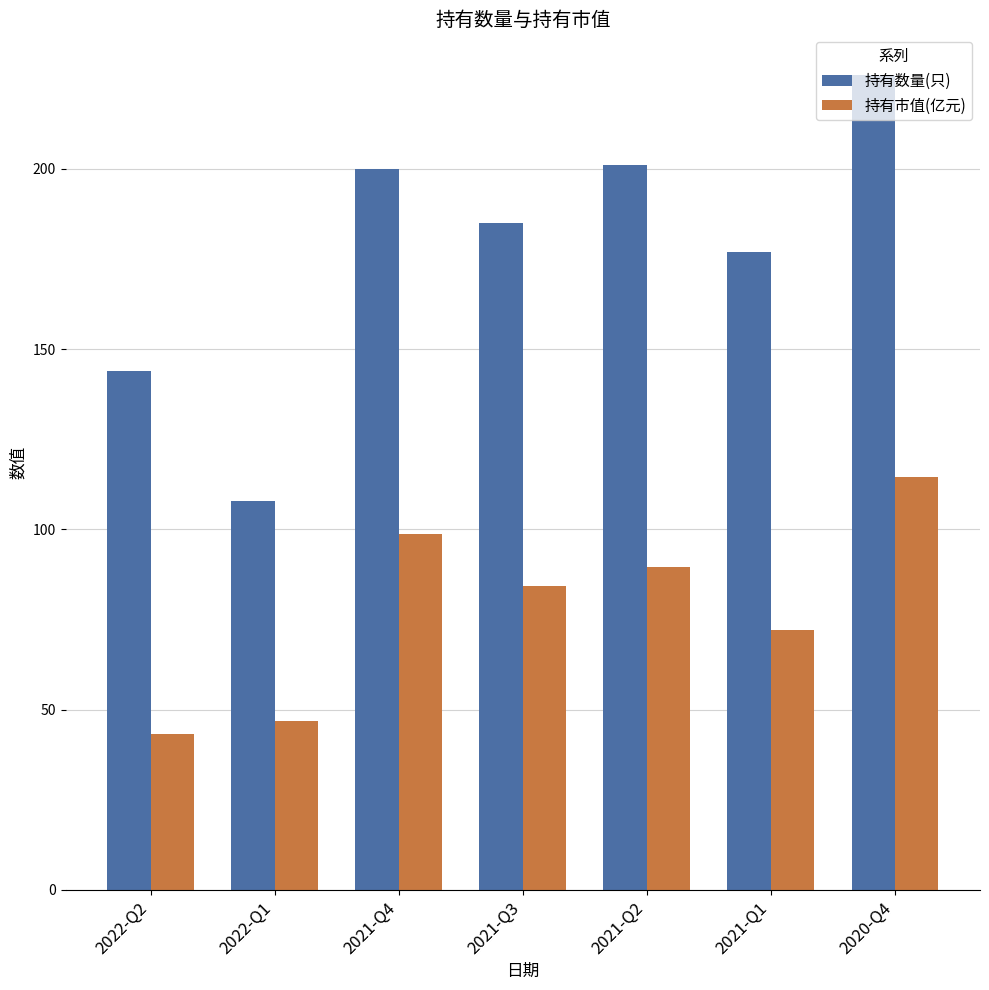

What is the value of the 持有数量(只) bar at the 3rd from the left?

200.0